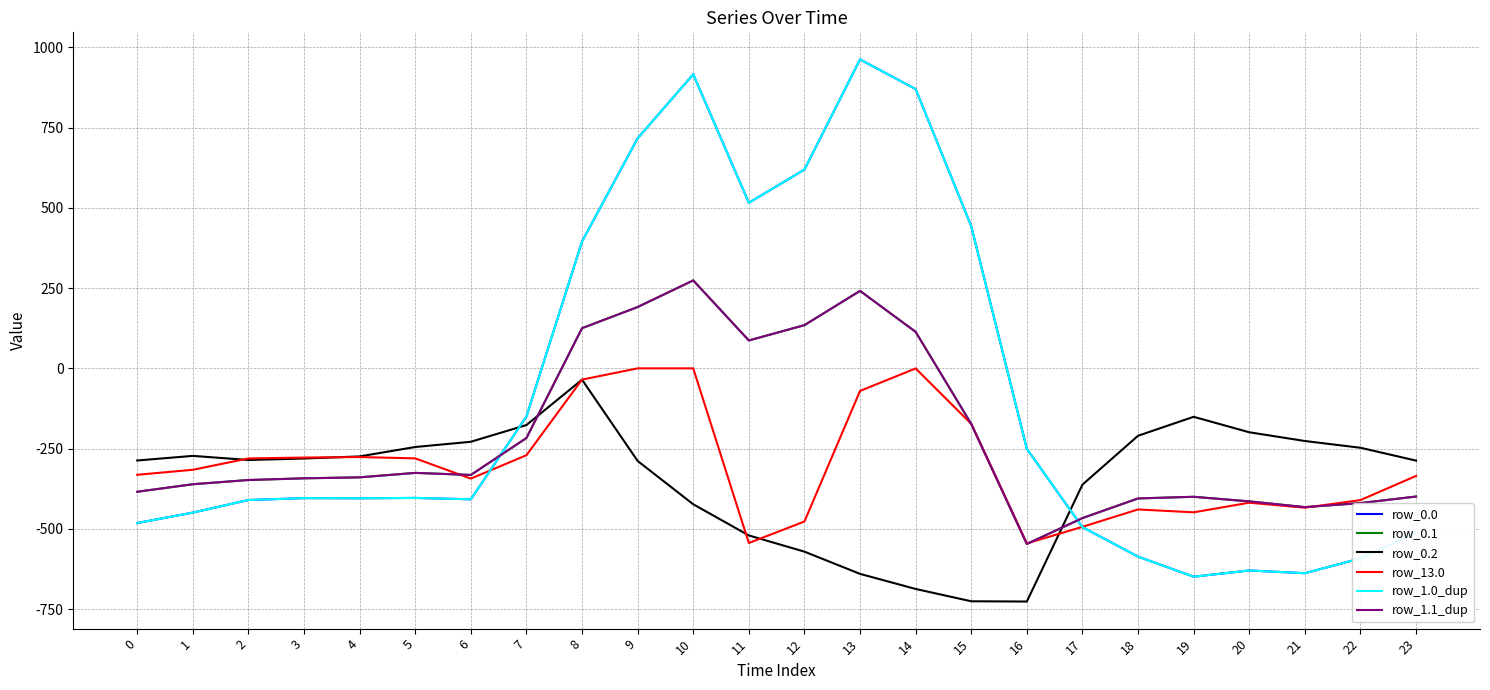

True or false: row_0.1 and row_1.0_dup cross at least once.

True